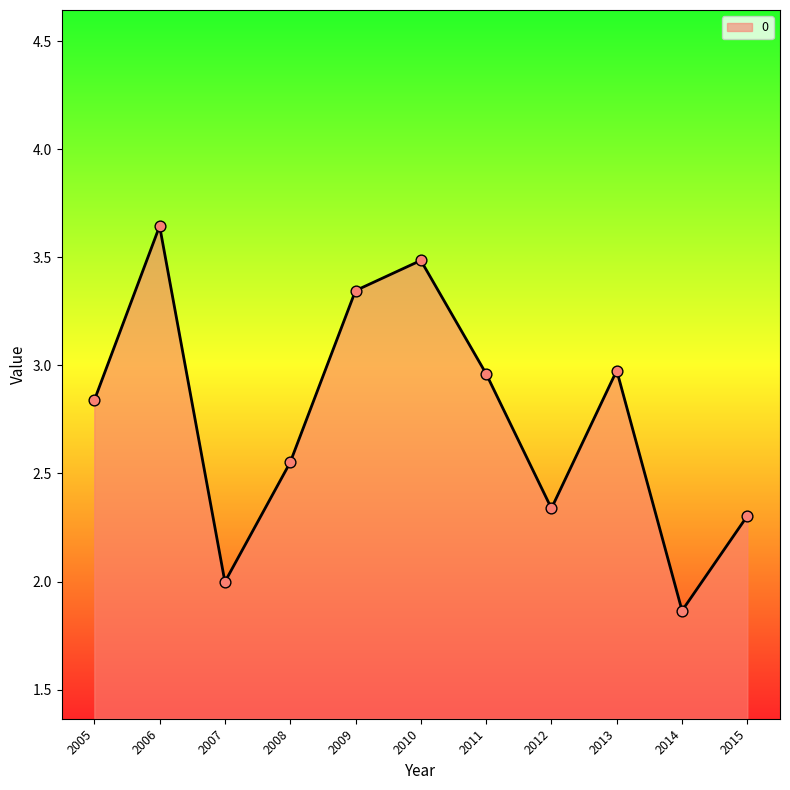

Which has a higher value, 2010 or 2015?

2010